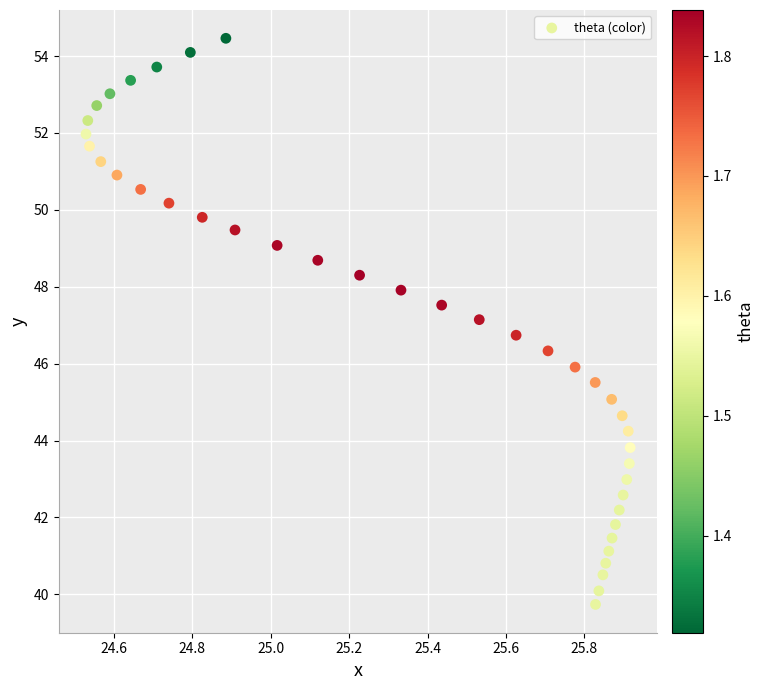

What is the range of X values (max minus min)?

1.4